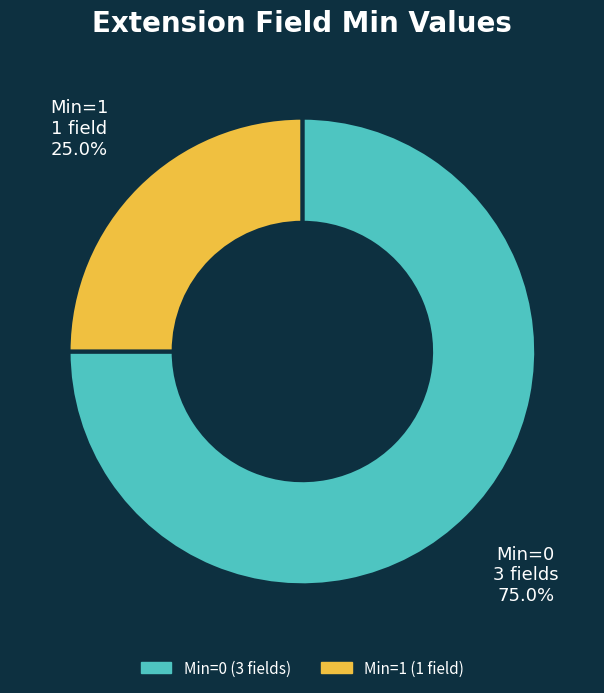

Is there a majority slice in this chart?

Yes